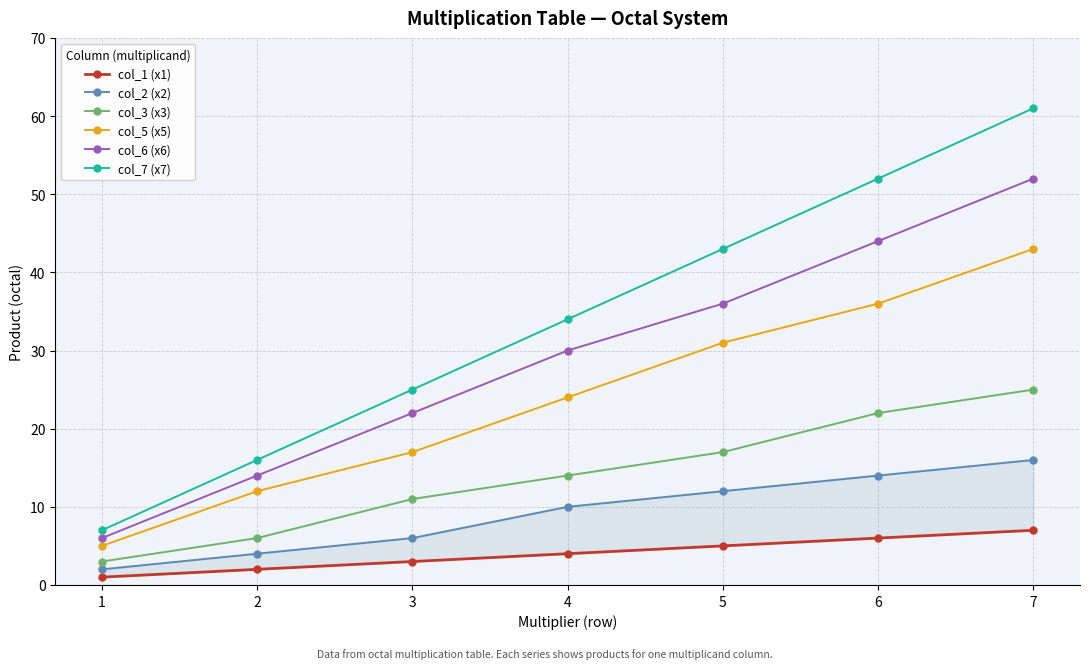

What is the value of the col_6 (x6) point at the 1st from the left?

6